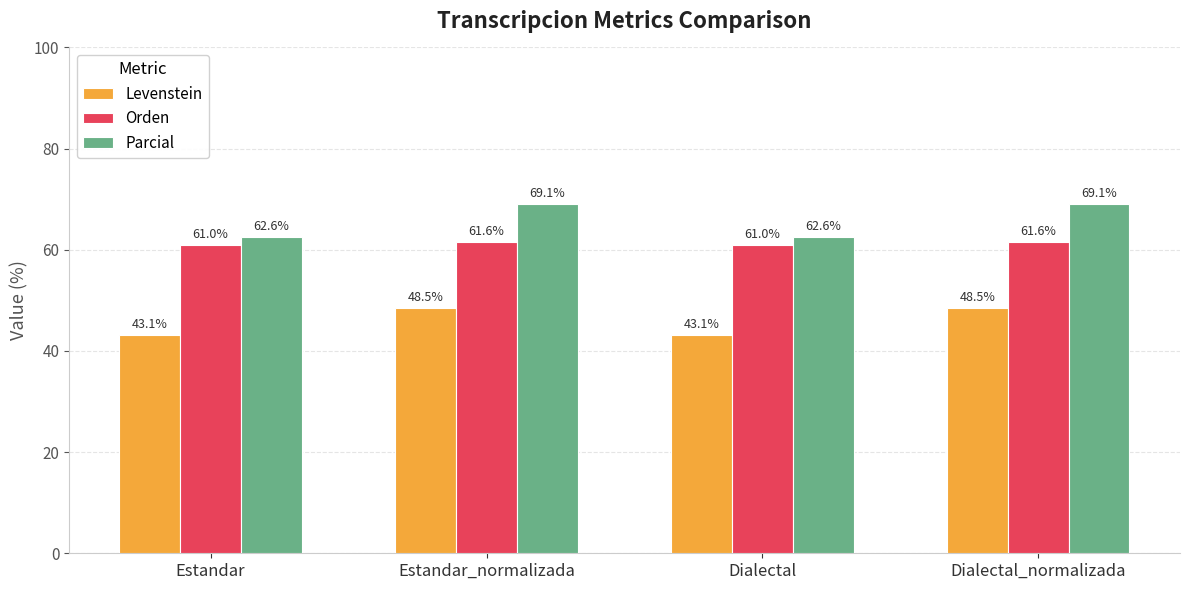

What is the minimum value for Levenstein?

43.1